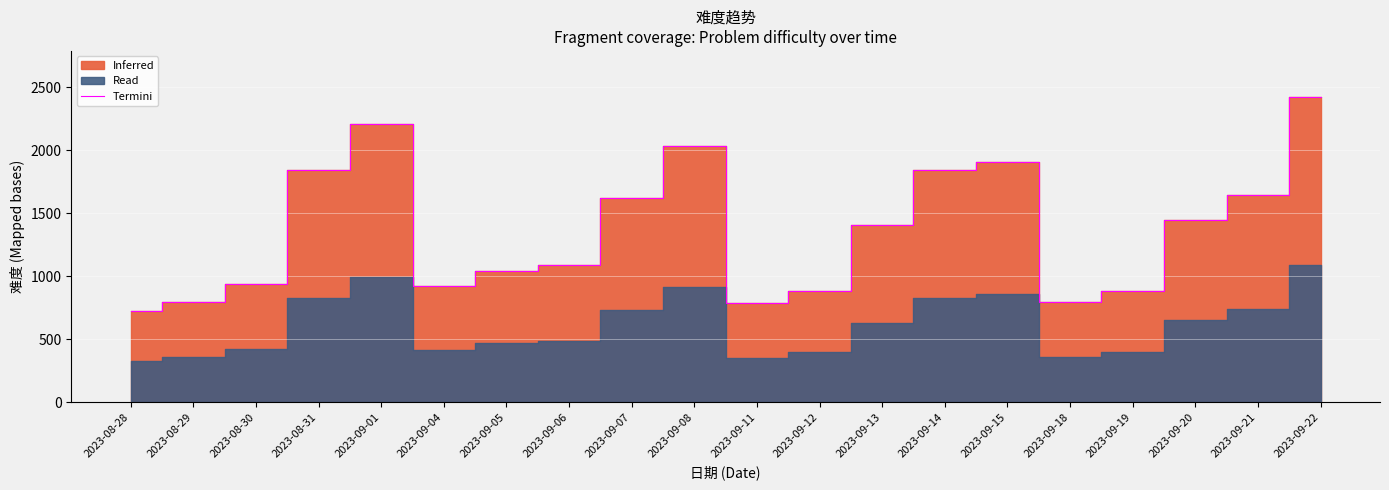

Which has a higher value, 2023-09-22 or 2023-08-31?

2023-09-22